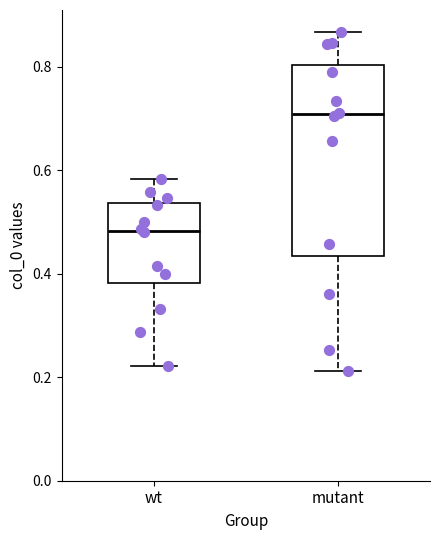

Reading left to right, transcribe this box plot: for each box, give where its median line is, the range the box spans, and where its two whiskers end, as read against the y-axis. The values are not printed on the chart, so give them approximately, as read against the axis.

wt: median 0.48, box 0.38 to 0.54, whiskers 0.22 to 0.58
mutant: median 0.70, box 0.44 to 0.80, whiskers 0.22 to 0.86